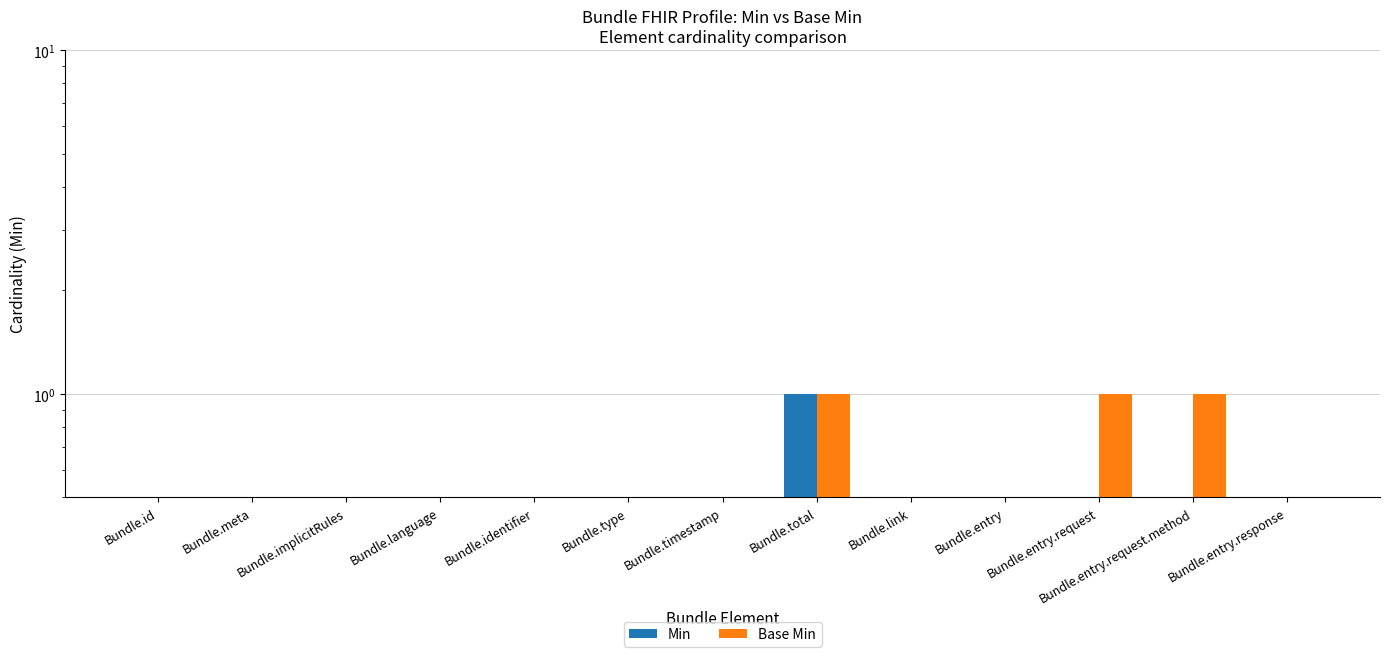

How many values in Base Min are above zero?

3